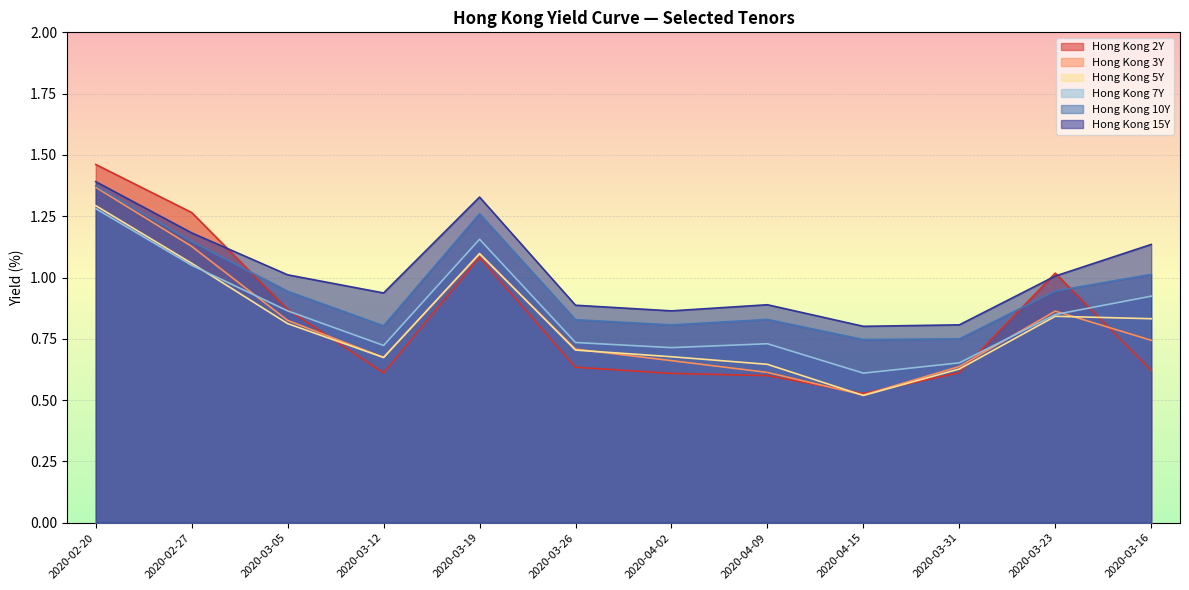

What are all the series names shown in the legend?

Hong Kong 2Y, Hong Kong 3Y, Hong Kong 5Y, Hong Kong 7Y, Hong Kong 10Y, Hong Kong 15Y